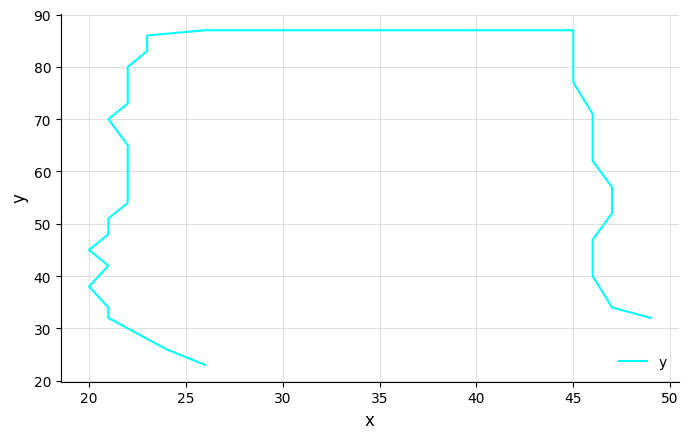

What is the sum of all values?

2421